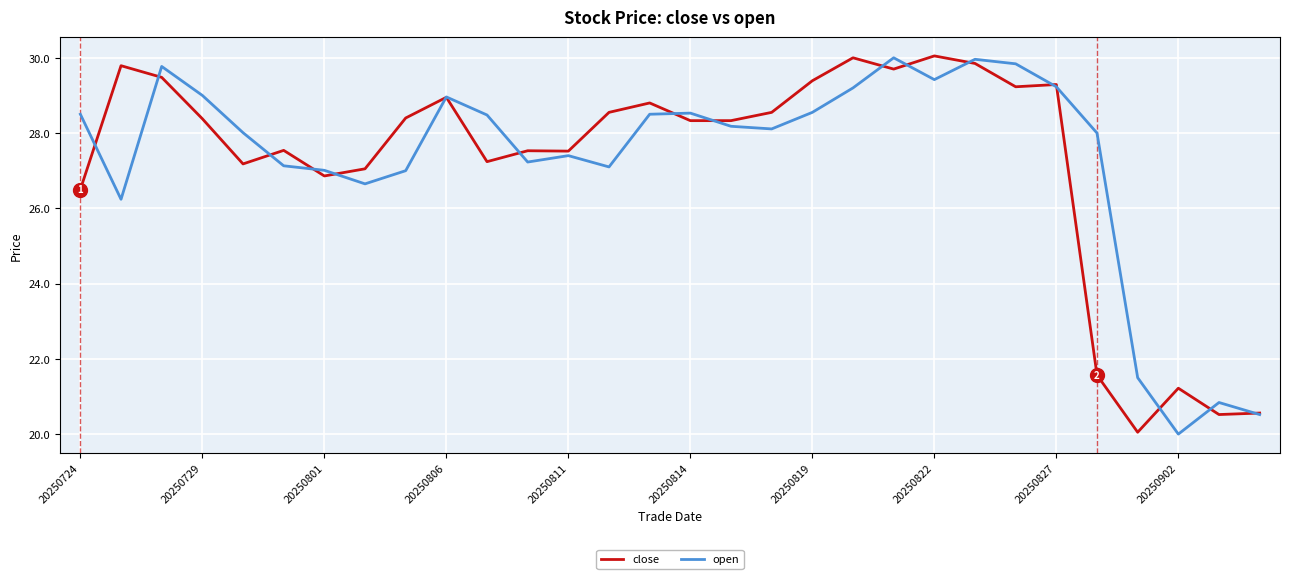

What is the highest value of the close series?

30.1